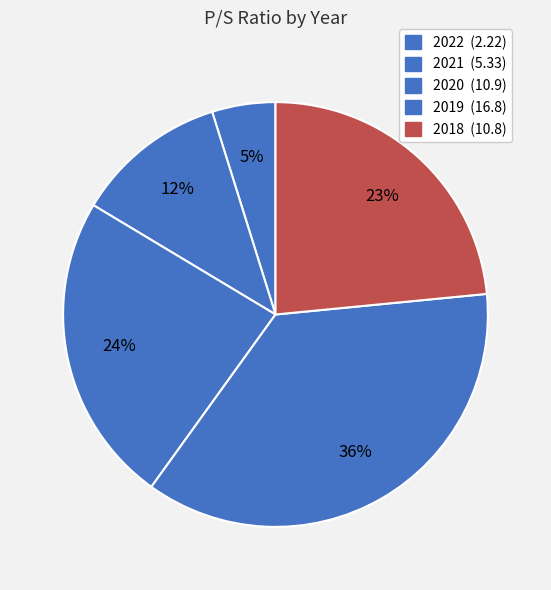

What percentage is NOT represented by 2022?

95.2%